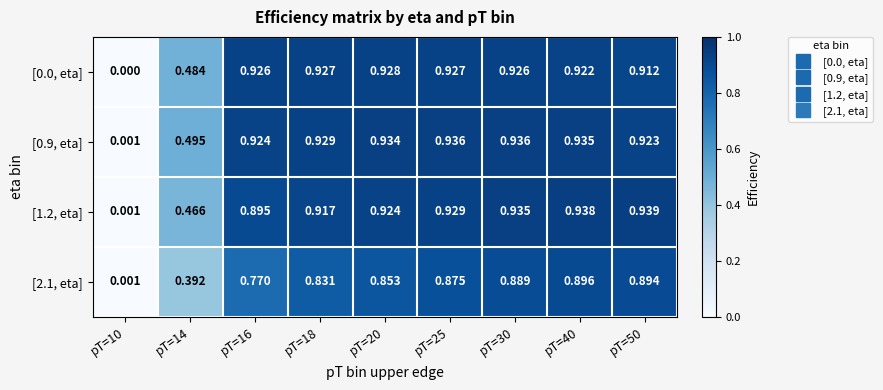

Is the value of [0.9, eta] at pT=10 greater than the value of [0.0, eta] at pT=25?

No